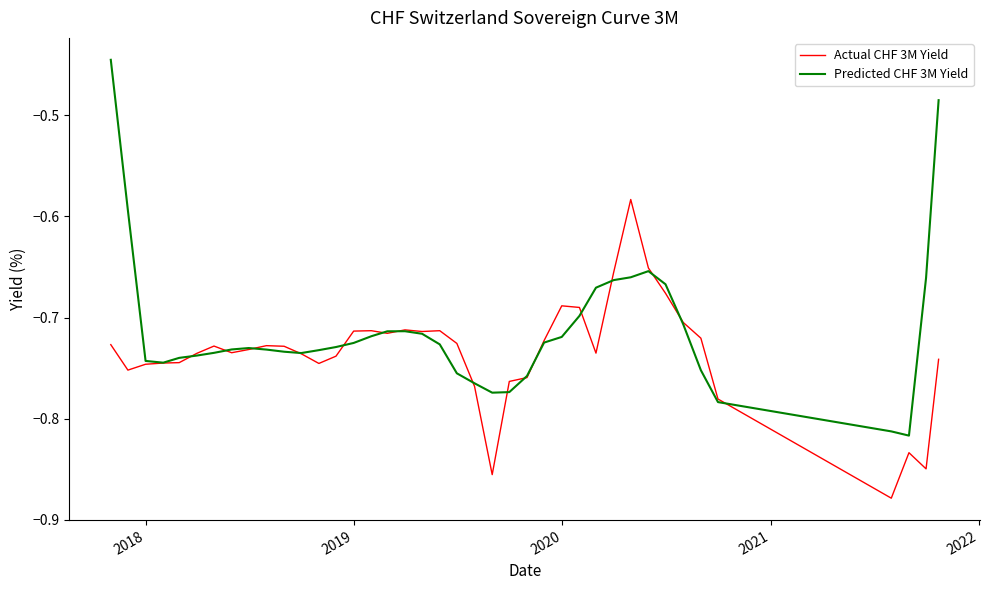

List the series in order of their overall mean, highest first.

Predicted CHF 3M Yield, Actual CHF 3M Yield